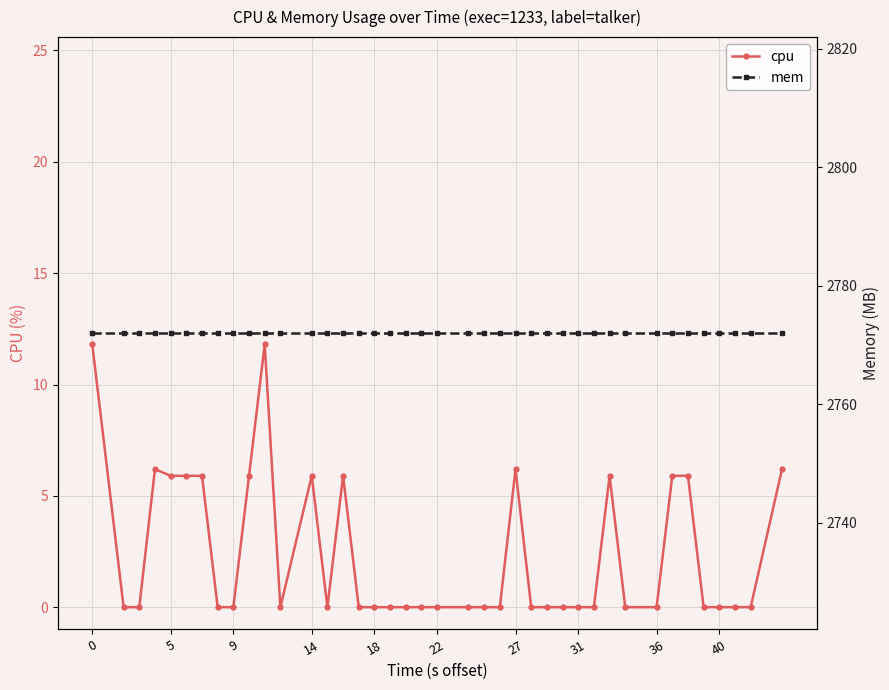

Does the chart display data point markers on the line(s)?

Yes